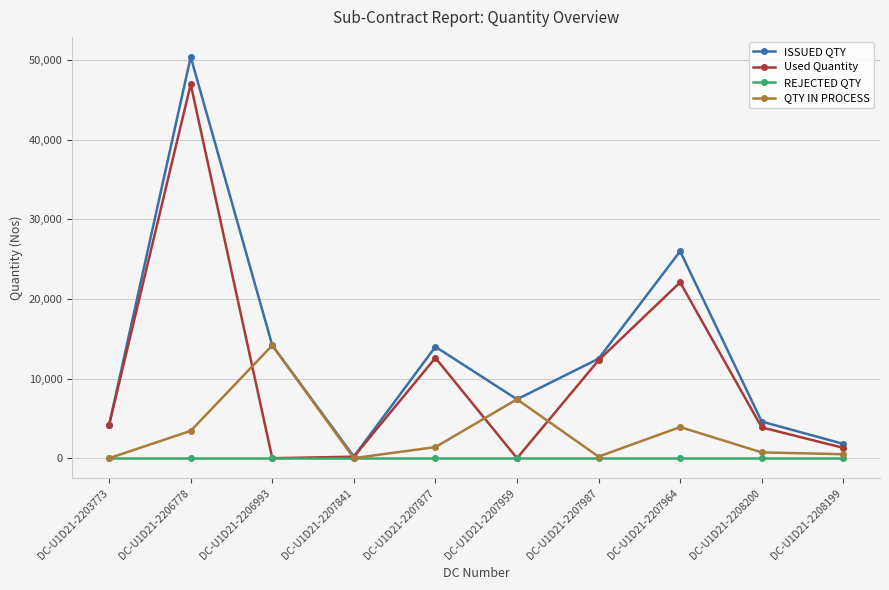

Which series has the largest total across all categories?

ISSUED QTY